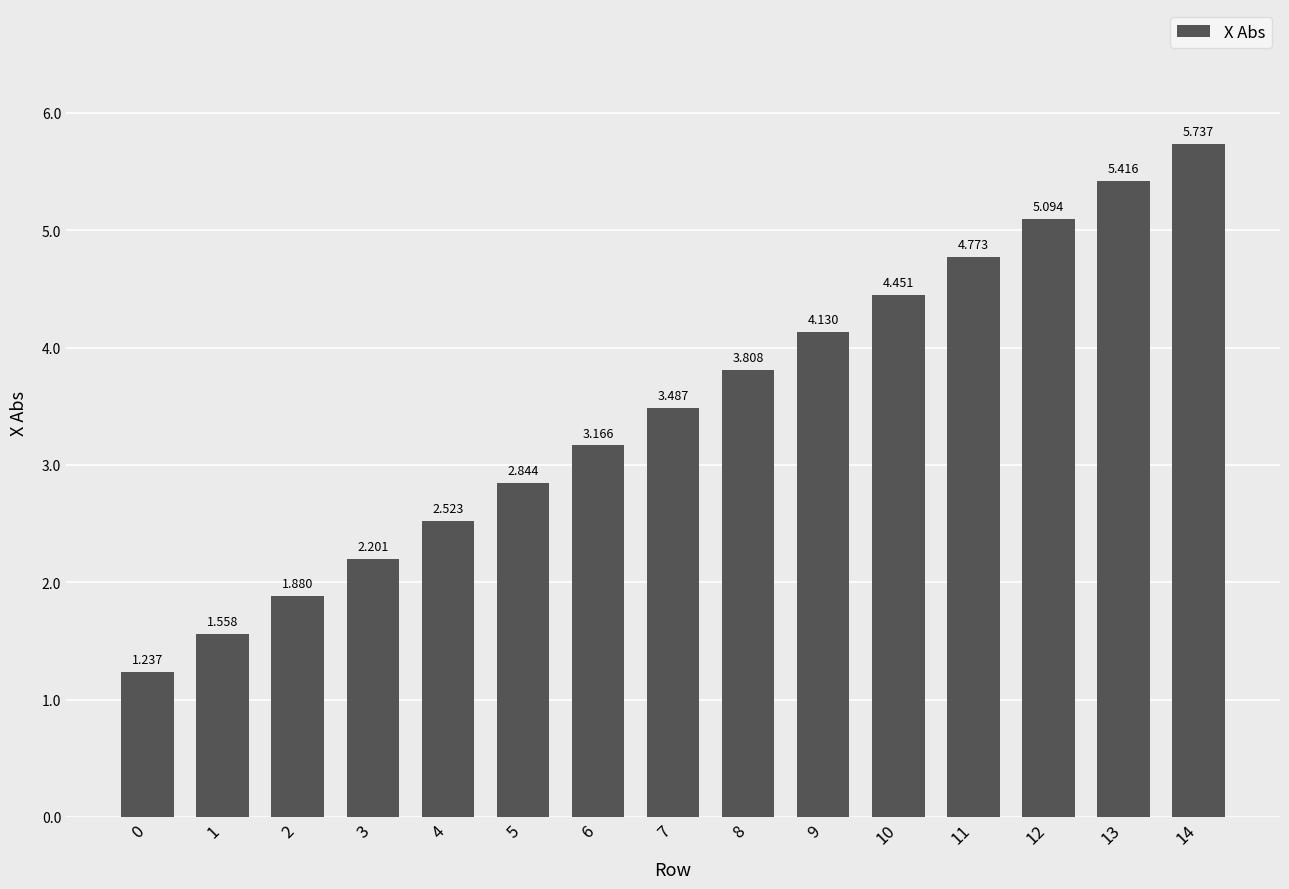

Are the bars horizontal?

No